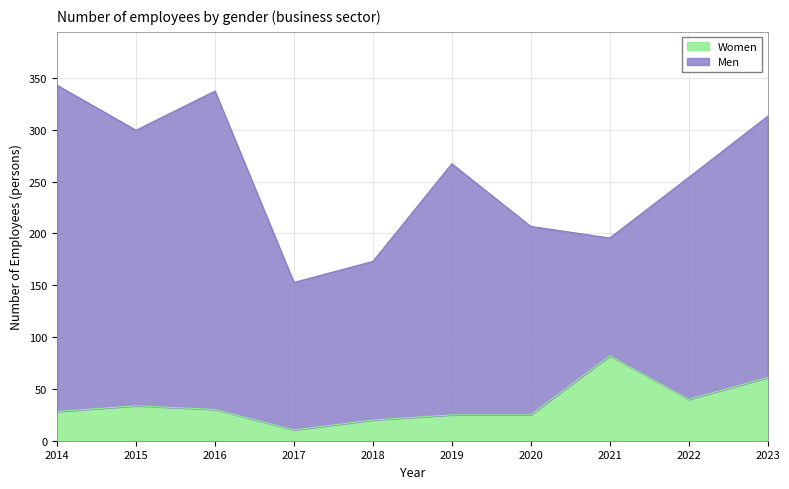

What is the minimum value for Women?

10.4